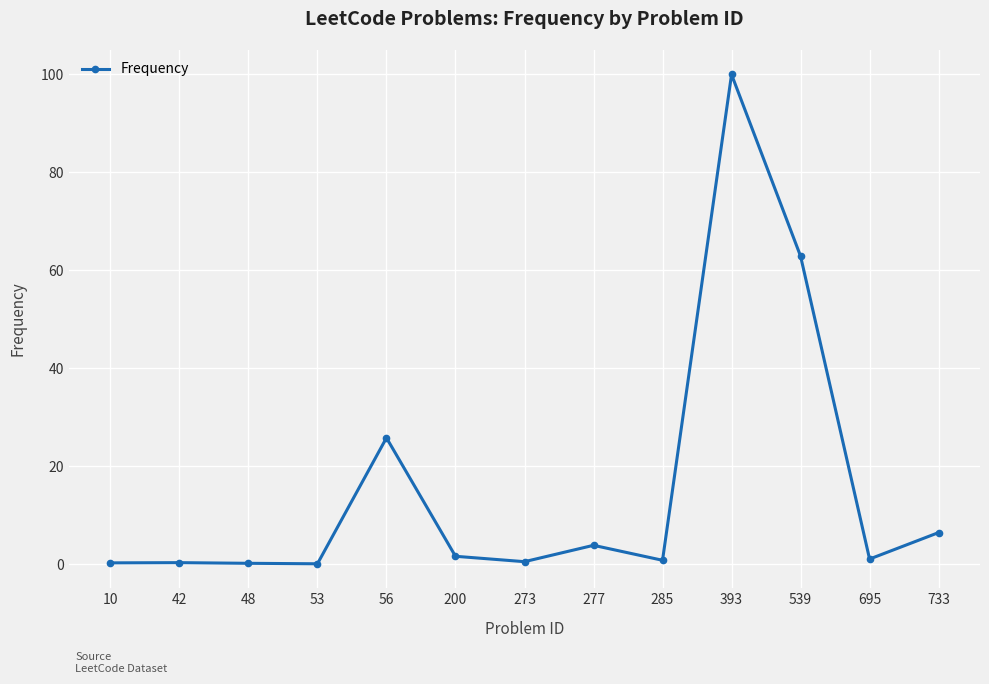

Which category has the highest value across all series?

393